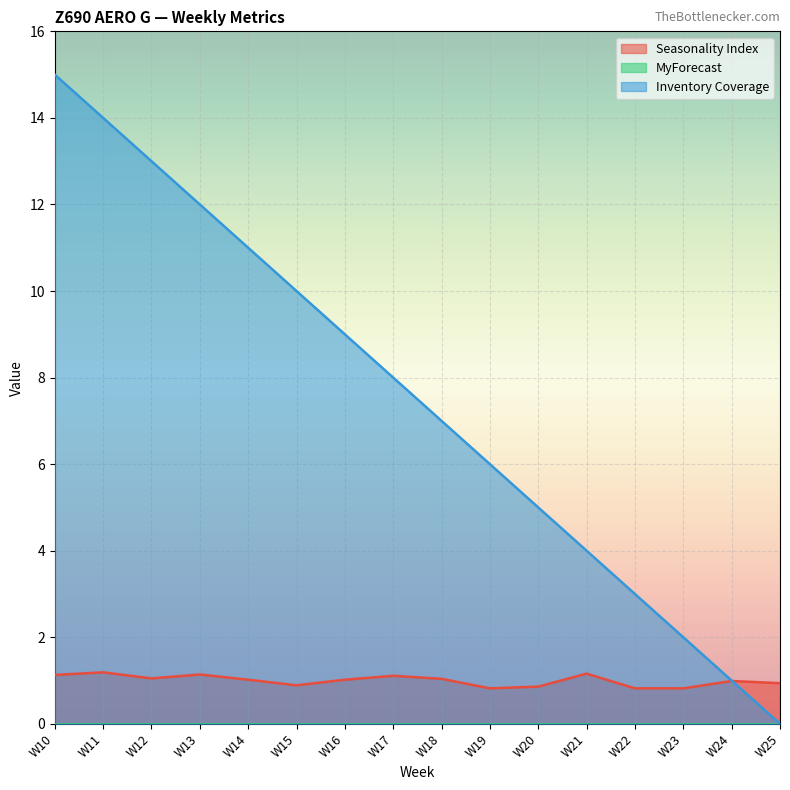

What is the value of the Inventory Coverage point at the 15th from the left?

1.0